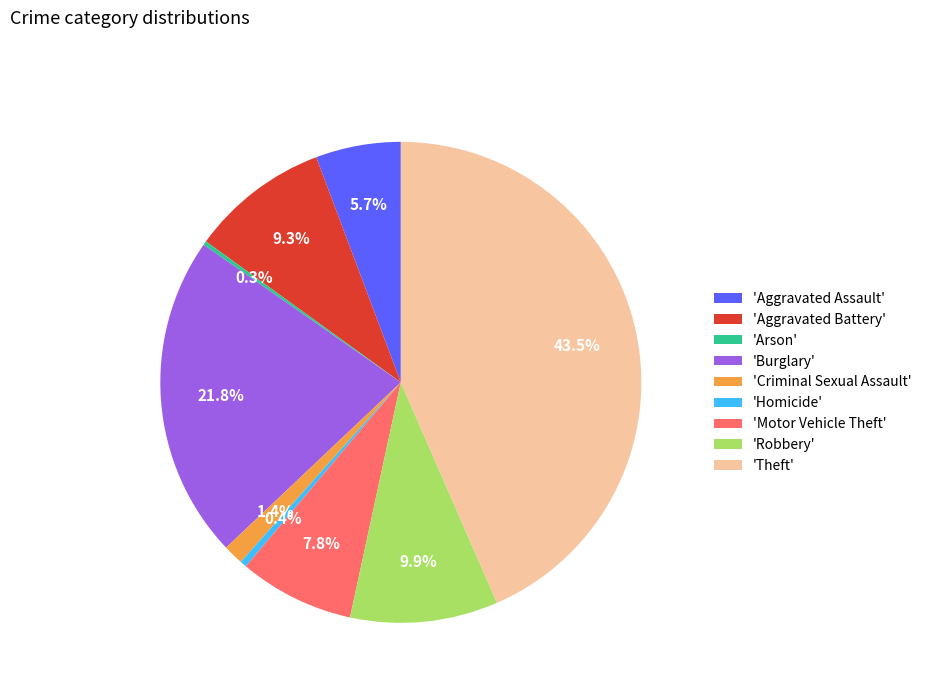

Which slice is the largest?

'Theft'